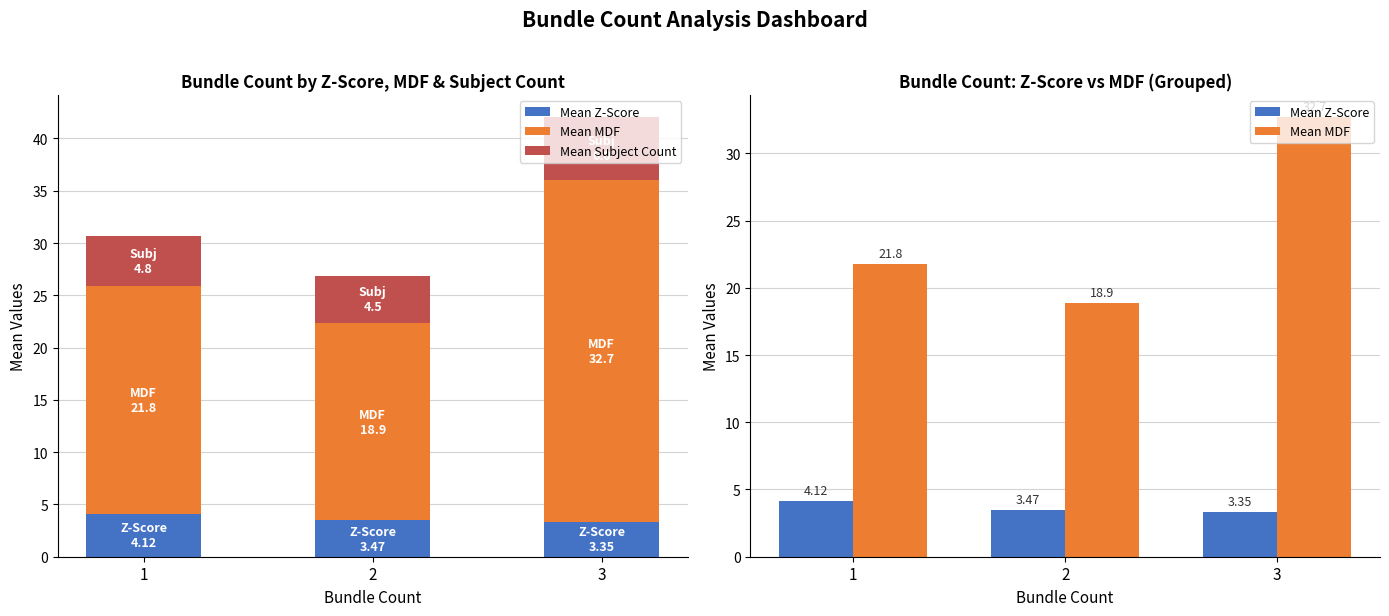

Reading right to left, transcribe all the data shown in this chart.

Mean Z-Score: 3.4	3.5	4.1
Mean MDF: 32.7	18.9	21.8
Mean Subject Count: 6.0	4.5	4.8